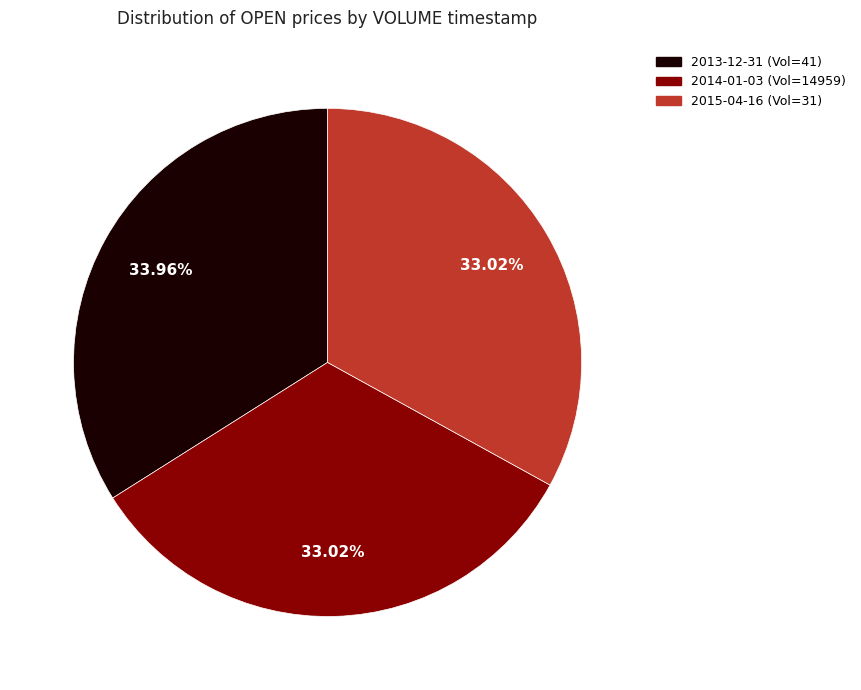

Is there any slice that represents more than half of the pie?

No